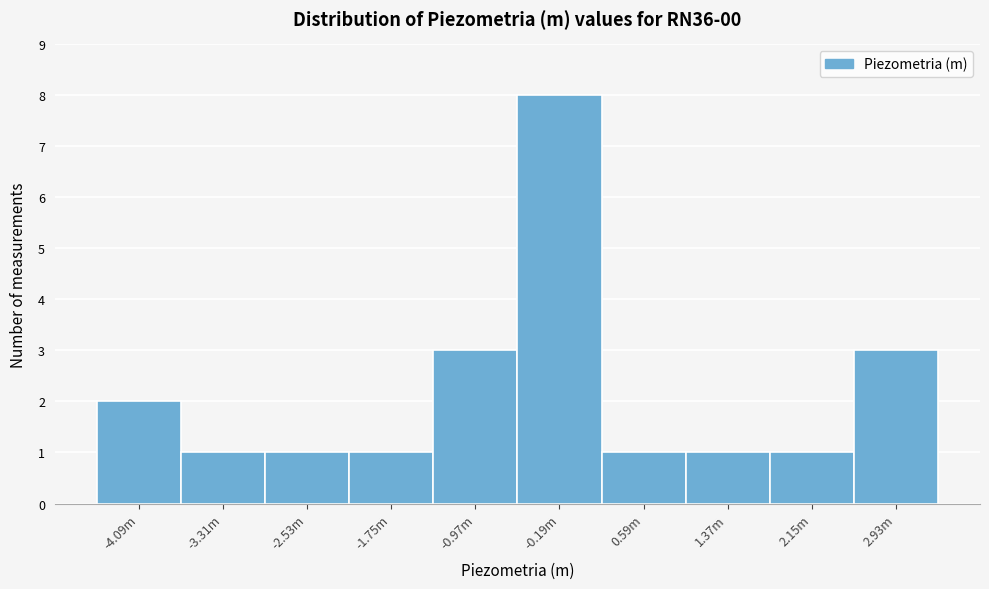

Reading left to right, transcribe all the data shown in this chart.

2	1	1	1	3	8	1	1	1	3